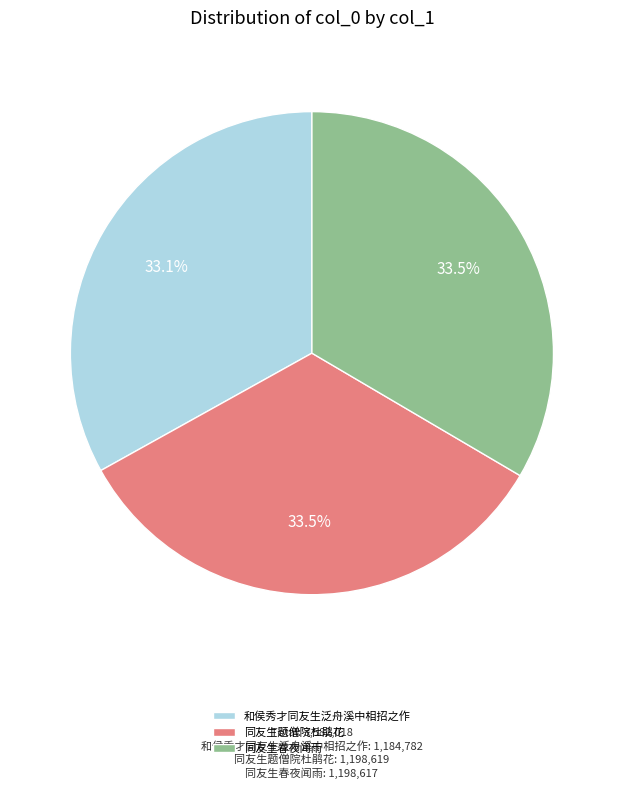

Does any single category account for the majority?

No